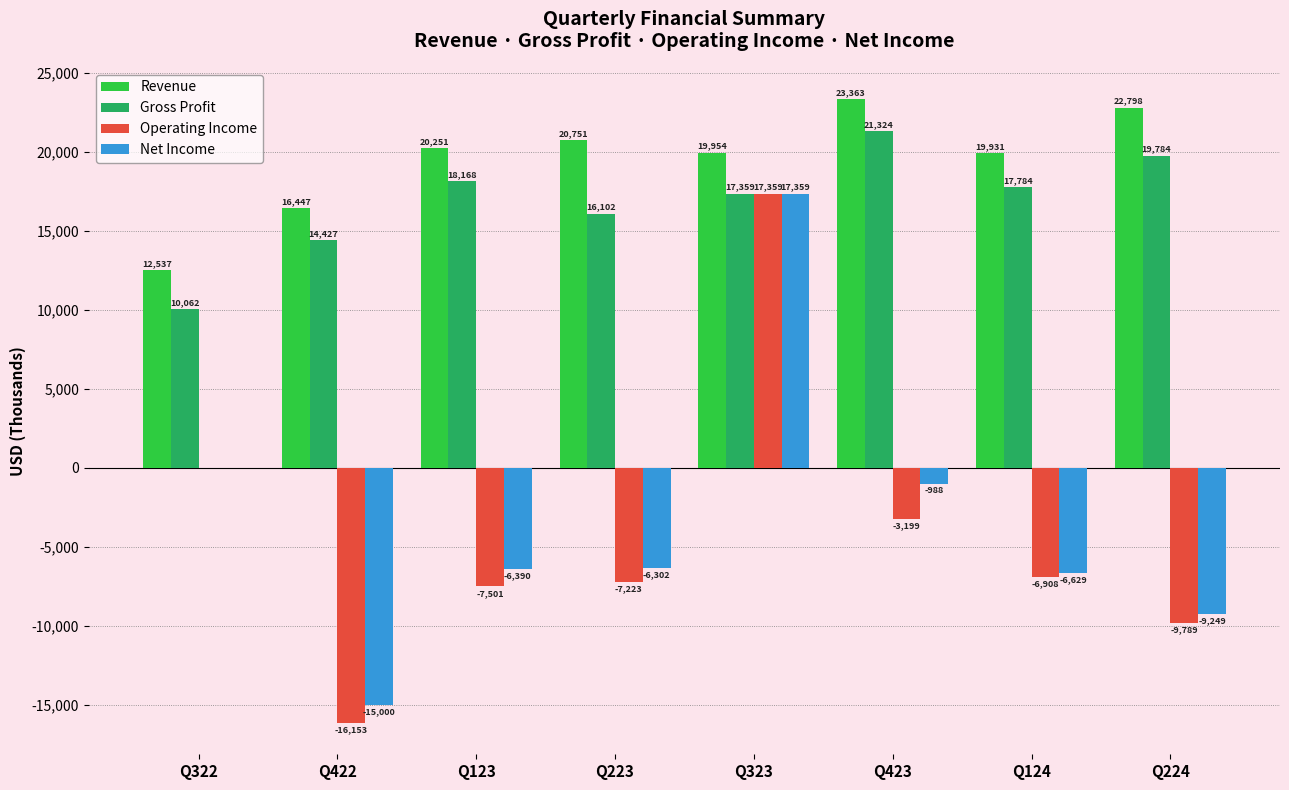

How many data points in Operating Income are above -6908?

3